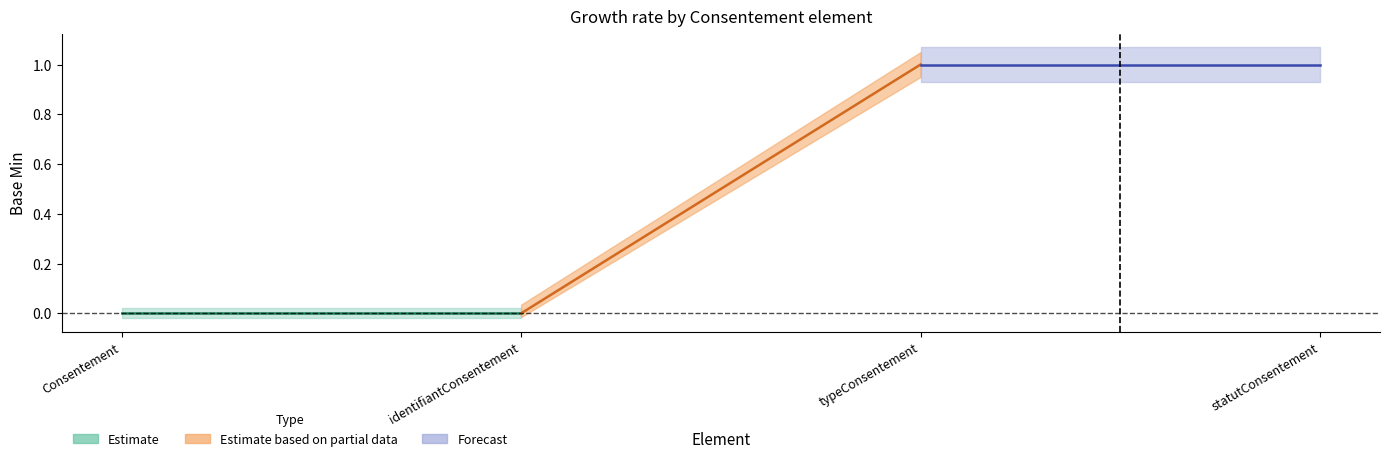

Which has a higher value, Consentement.typeConsentement or Consentement?

Consentement.typeConsentement